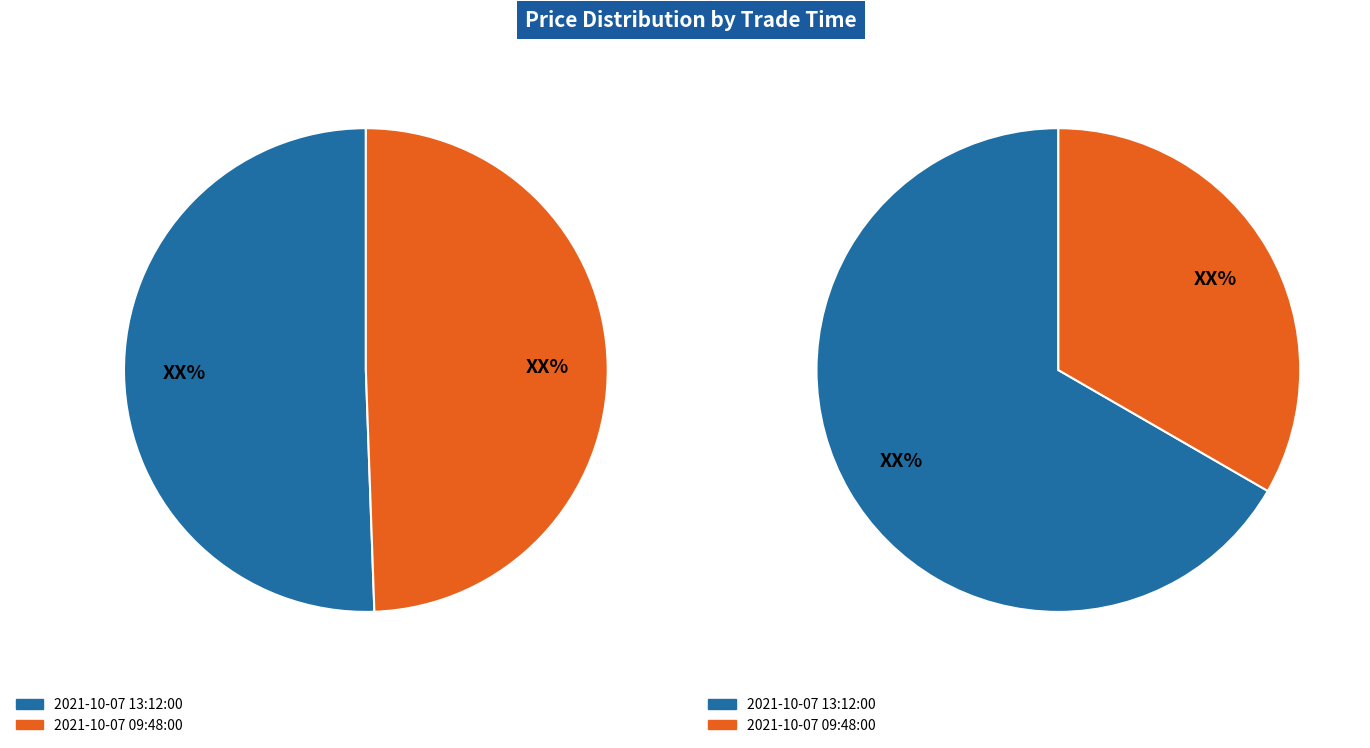

Approximately how many times larger is the value at 2021-10-07 13:12:00 compared to 2021-10-07 09:48:00?

1.0